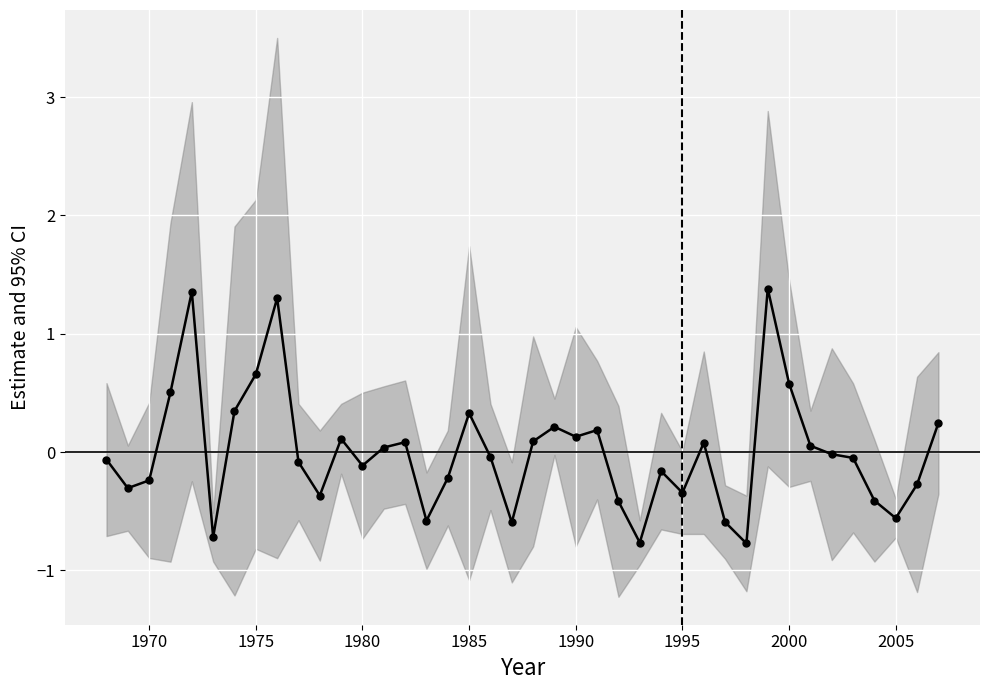

The chart shows a value of -0.1 at 1980. True or false?

True